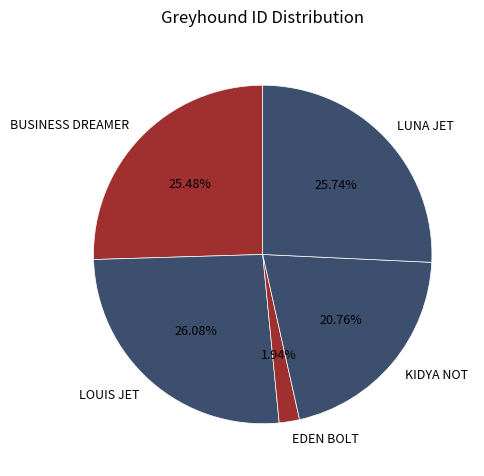

To the nearest percent, what portion does LUNA JET represent?

26%